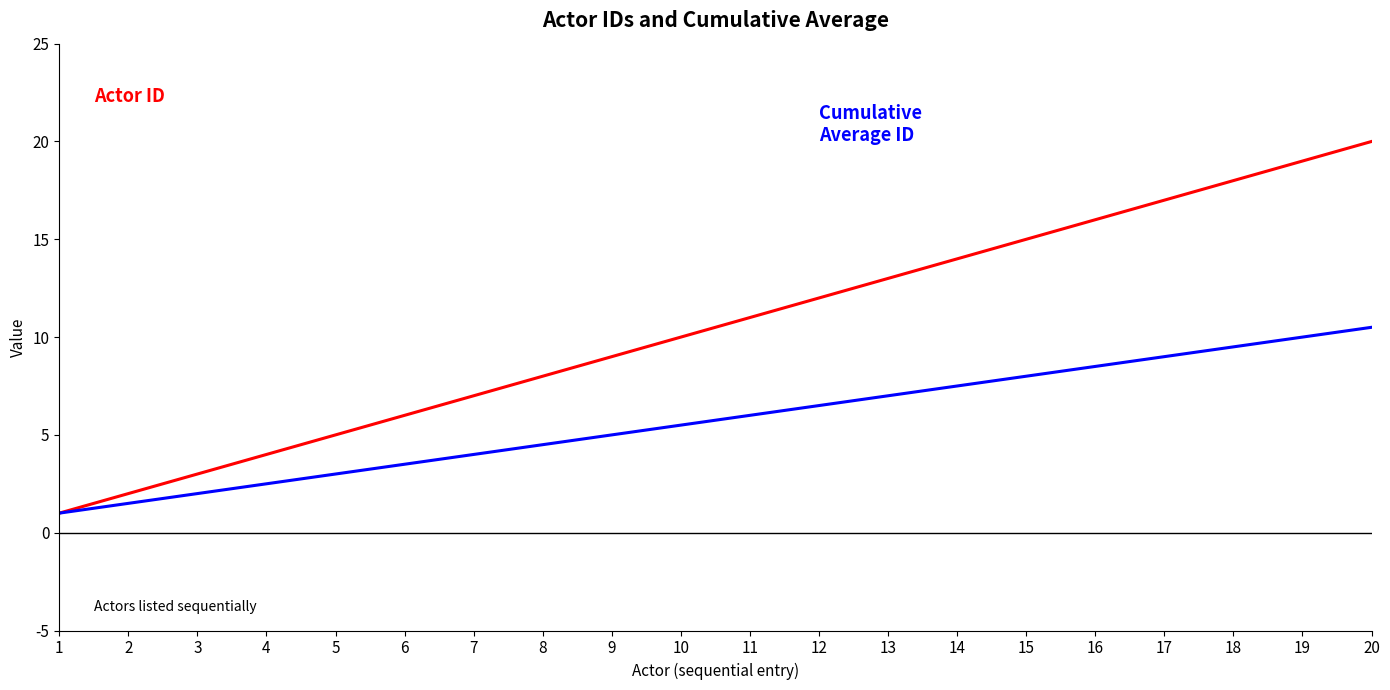

What is the difference between the highest and lowest values at 3?

1.0